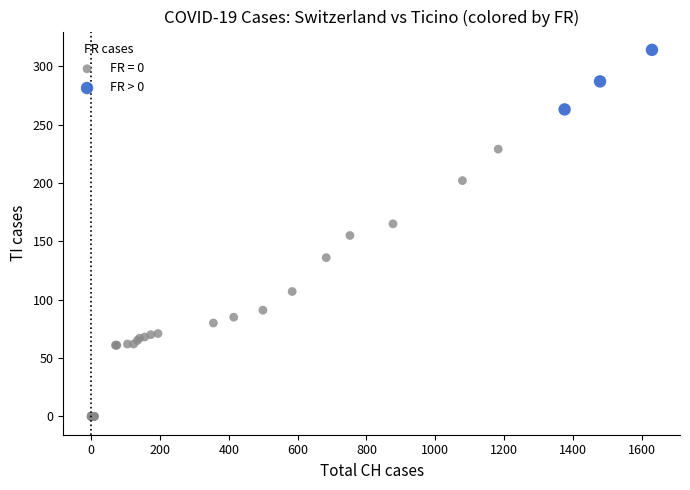

Which series has the widest spread of Y values?

FR = 0